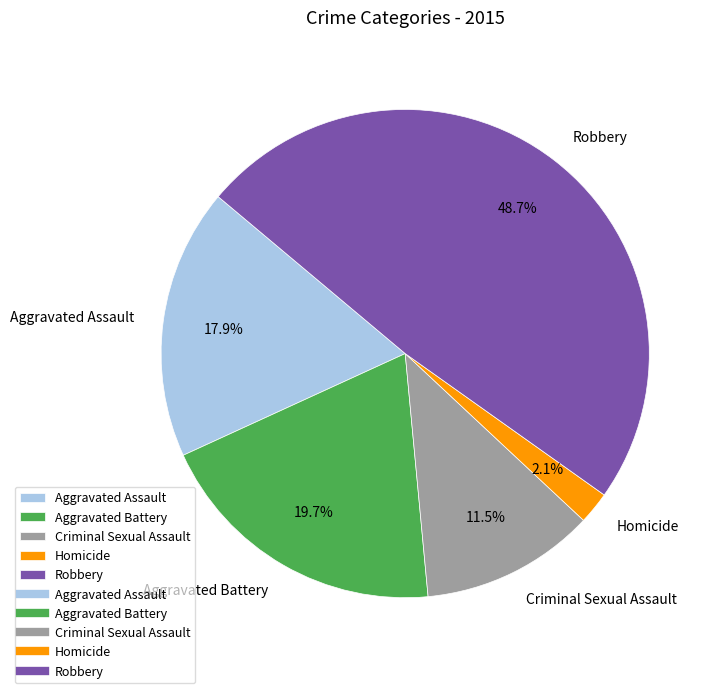

To the nearest percent, what is the average slice percentage?

20%